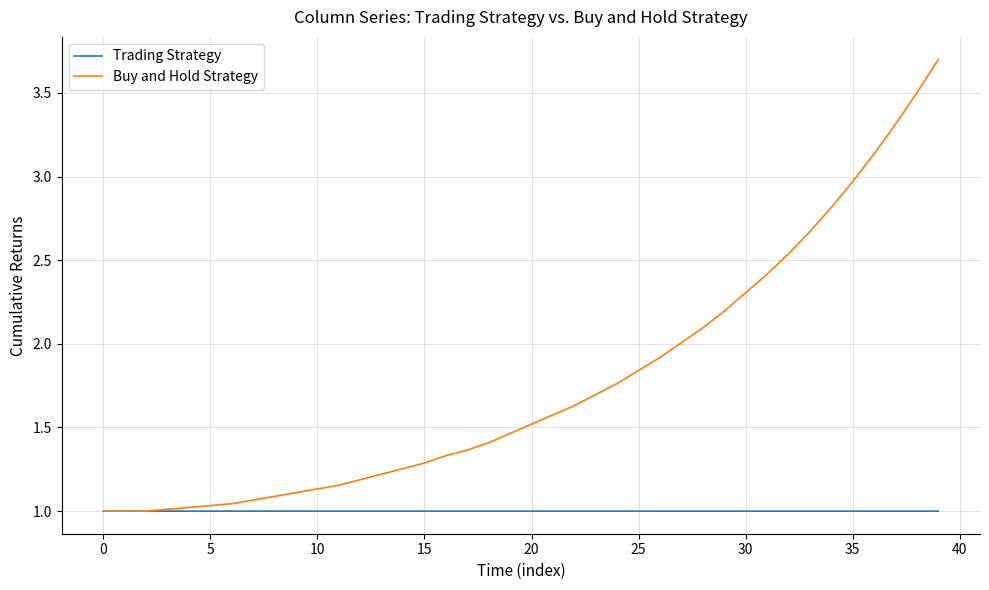

What is the maximum value shown in the chart?

3.7